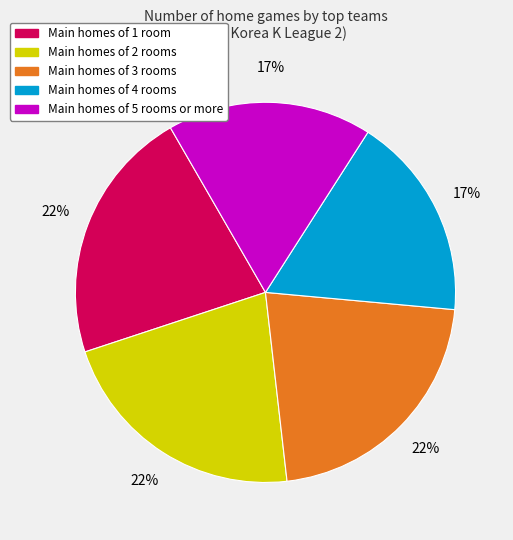

Does any single category account for the majority?

No